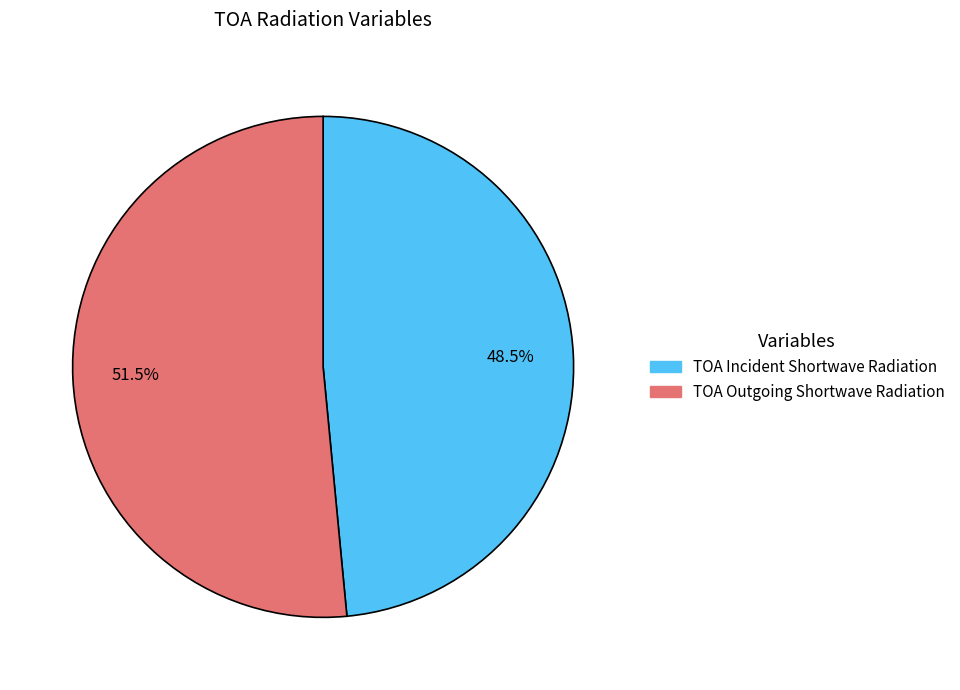

The TOA Incident Shortwave Radiation slice represents 62% of the pie. True or false?

False